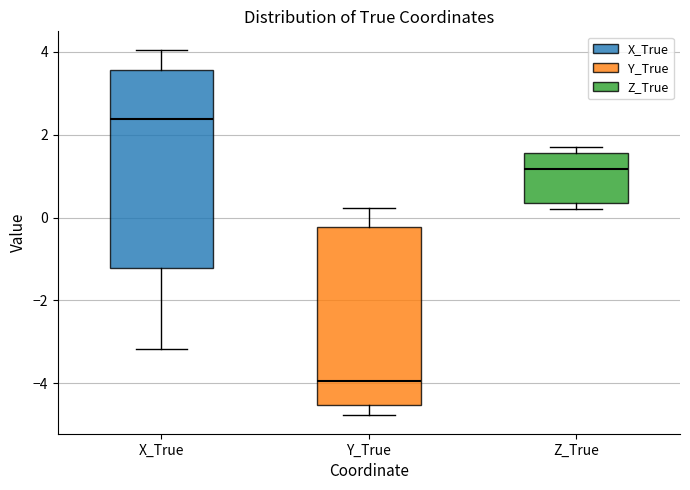

Comparing the boxes themselves (not the whiskers), which one is the tallest?

X_True